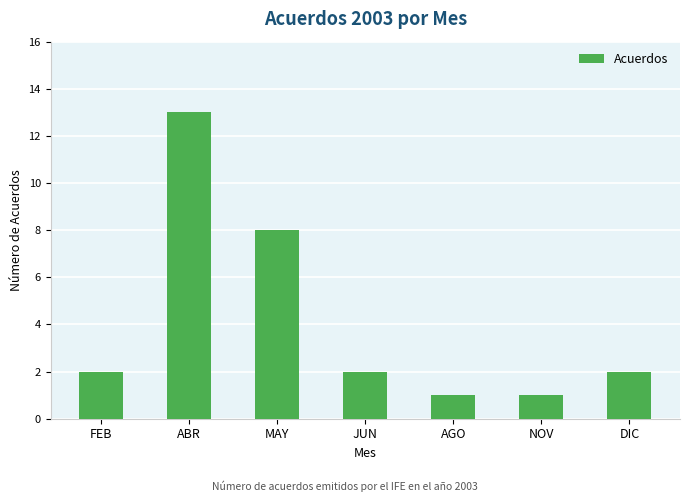

What is the change in value from MAY to NOV?

-7